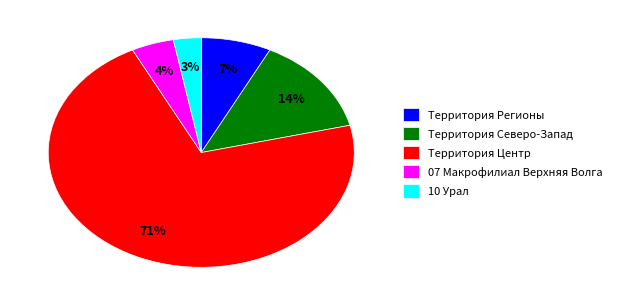

To the nearest percent, what portion does Территория Северо-Запад represent?

14%